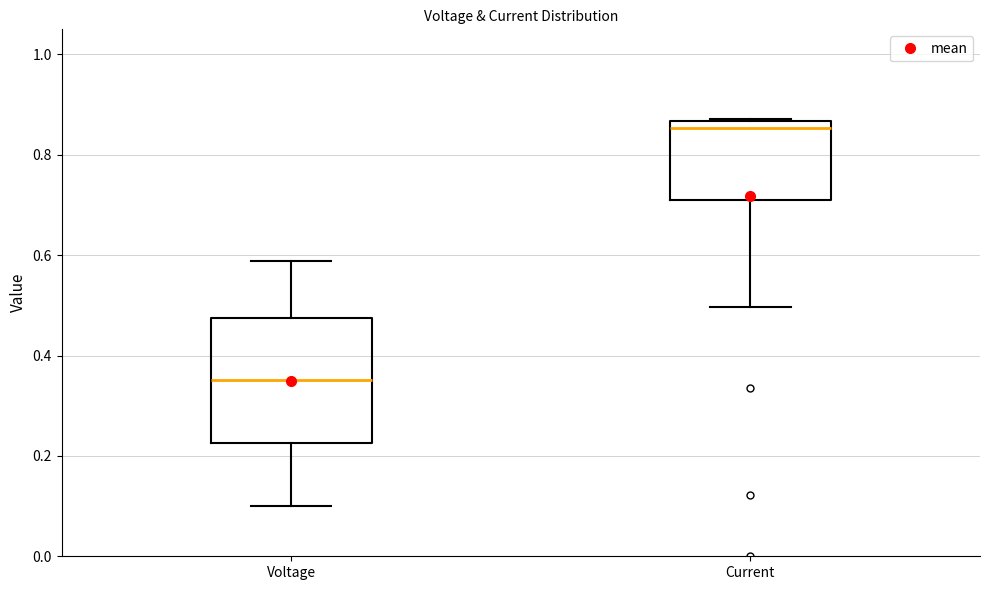

Which box's median line is the lowest?

Voltage